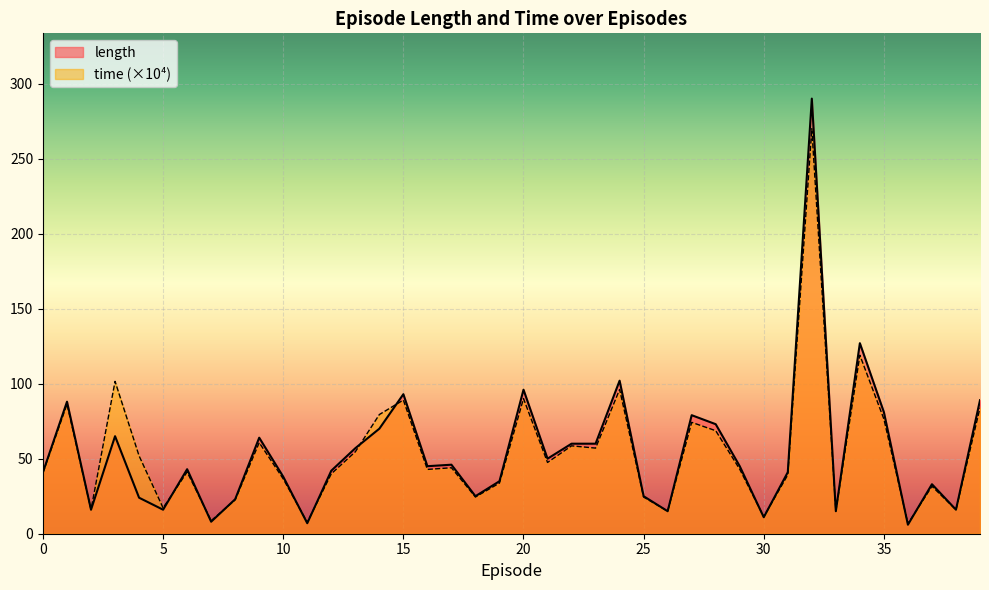

What is the value of the time point at the 39th from the left?

16.0